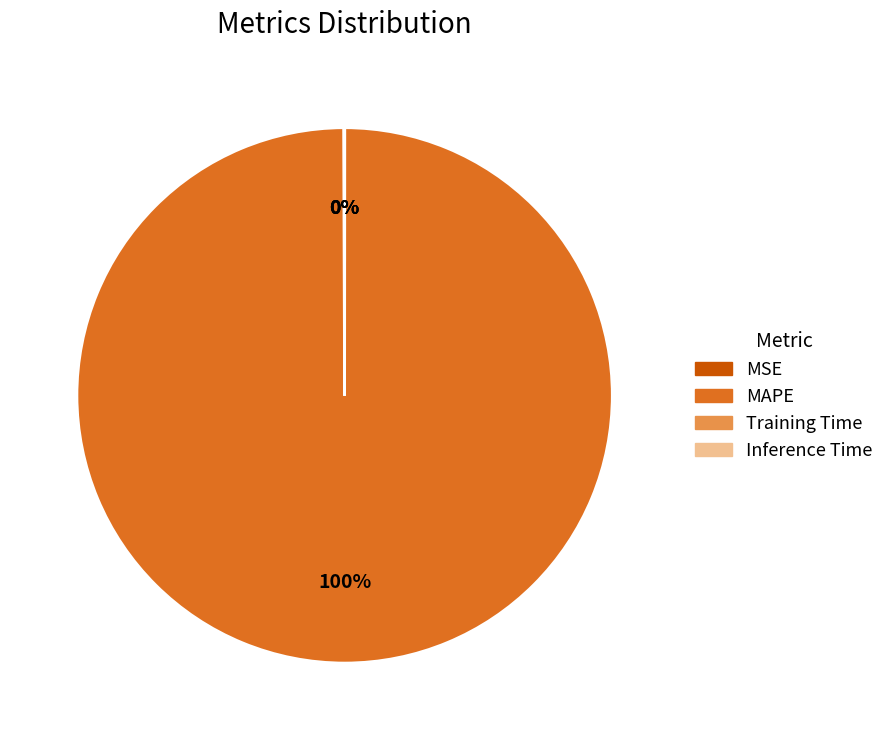

To the nearest percent, what portion does MAPE represent?

100%